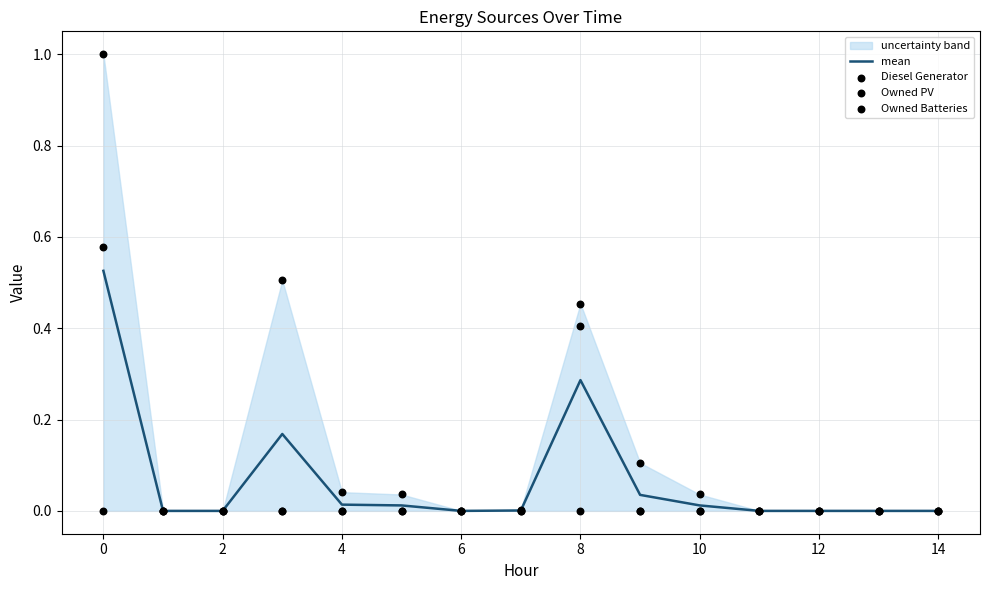

Which series contains the lowest Y value?

mean